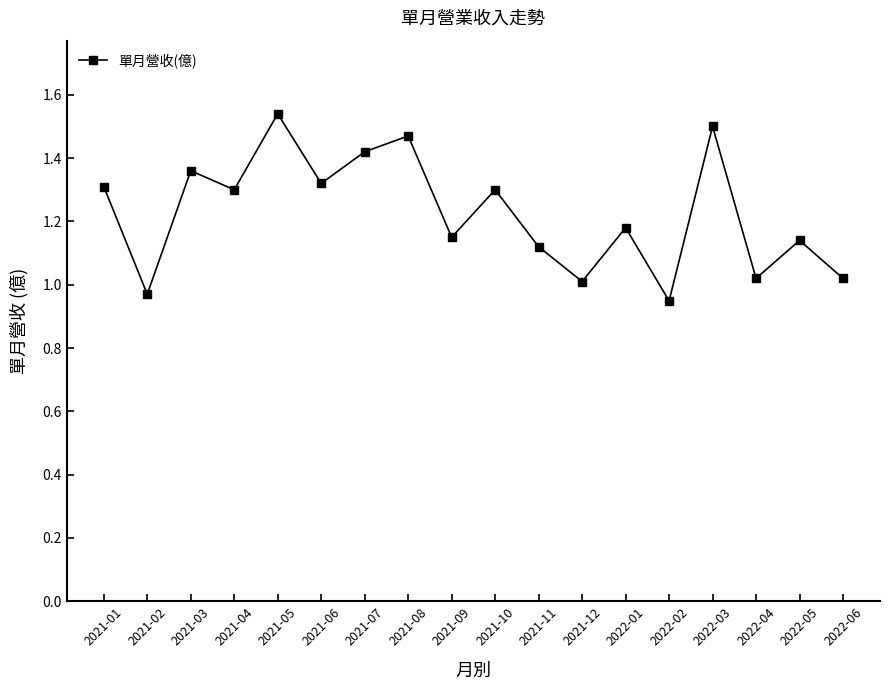

What is the label of the 6th point from the right?

2022-01